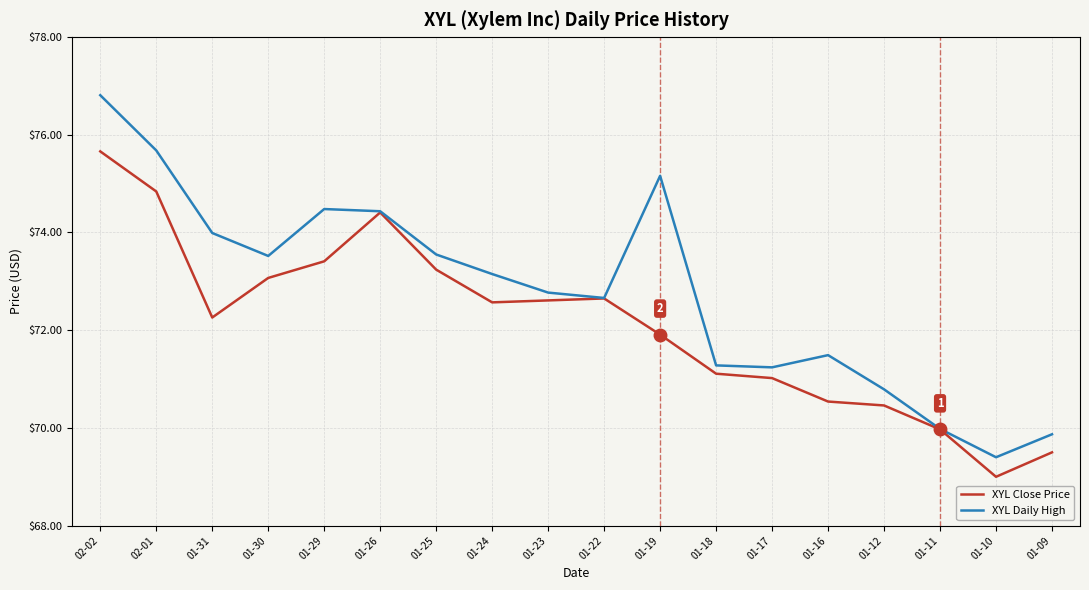

What position from the left is 01-26?

6